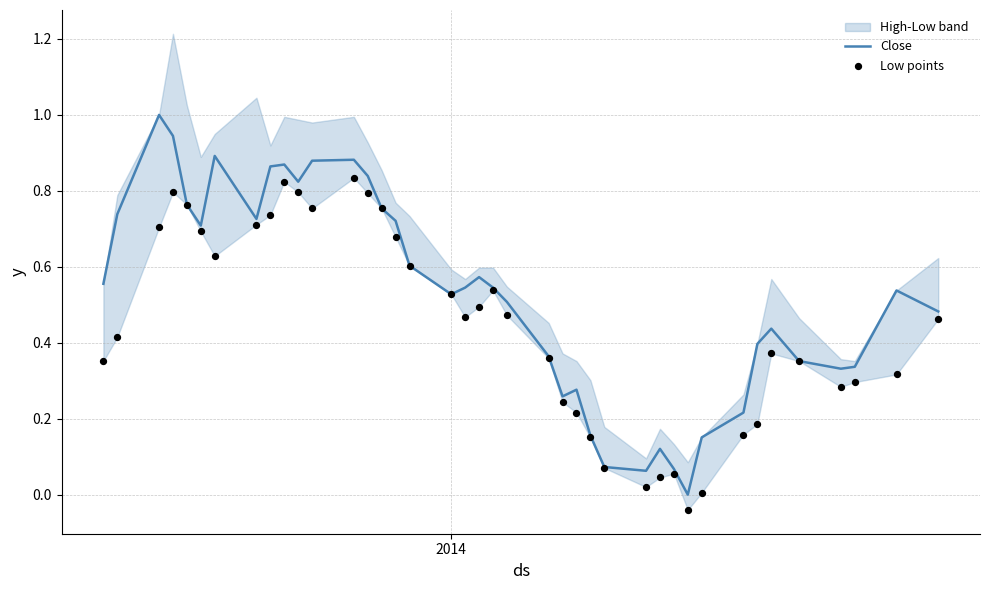

Which series has the largest total across all categories?

Close